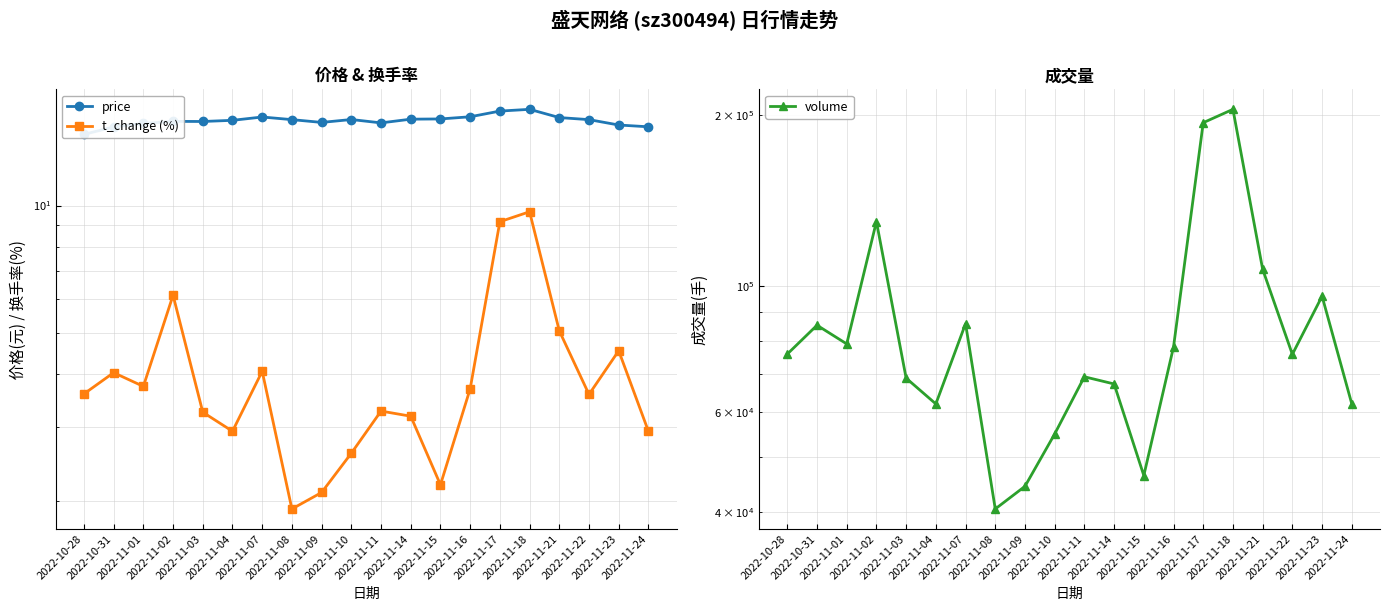

Is it true that volume equals 23111.0 at 2022-11-15?

False